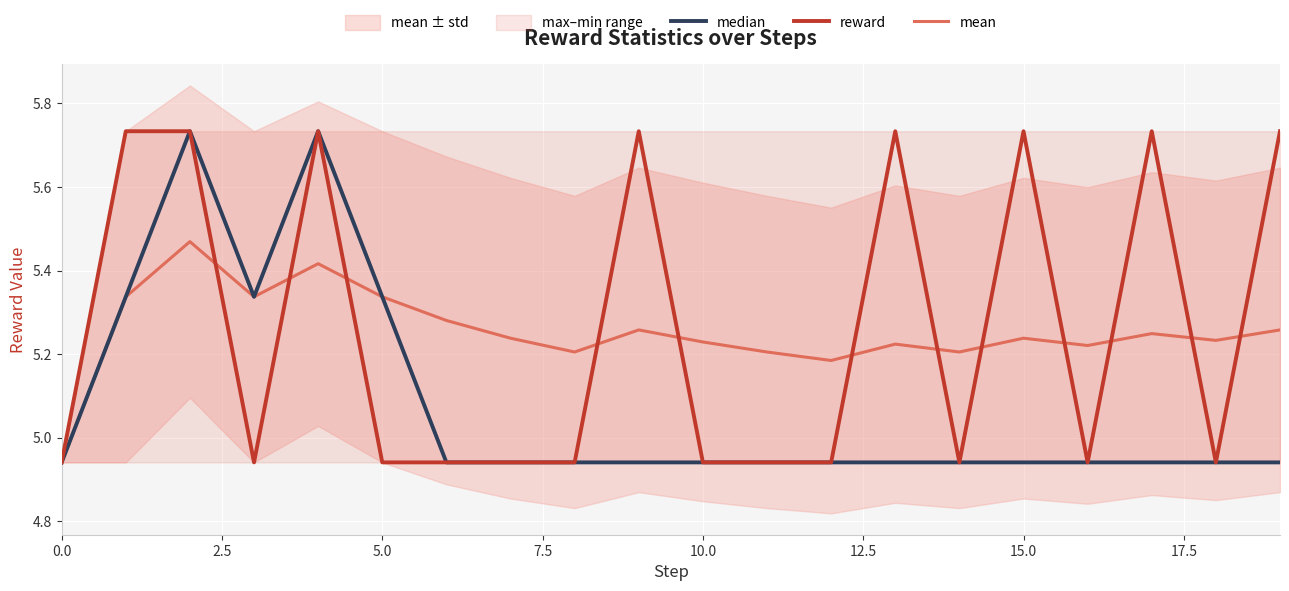

What is the value of the mean point at the 9th from the left?

5.2